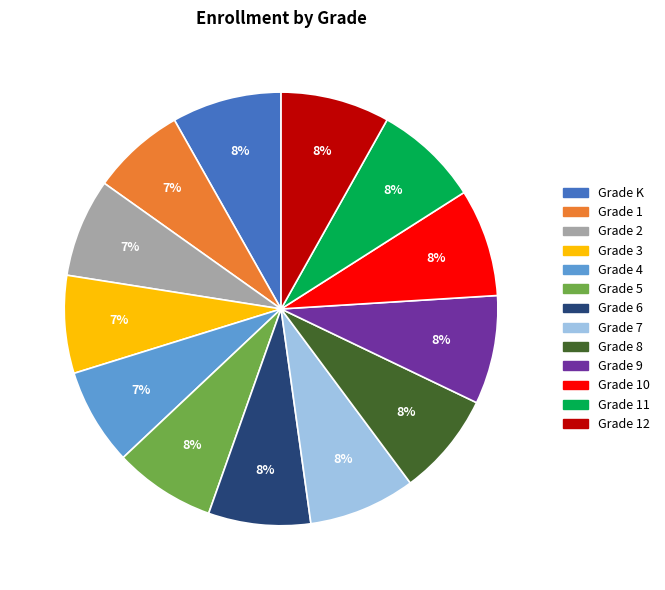

Is there any slice that represents more than half of the pie?

No